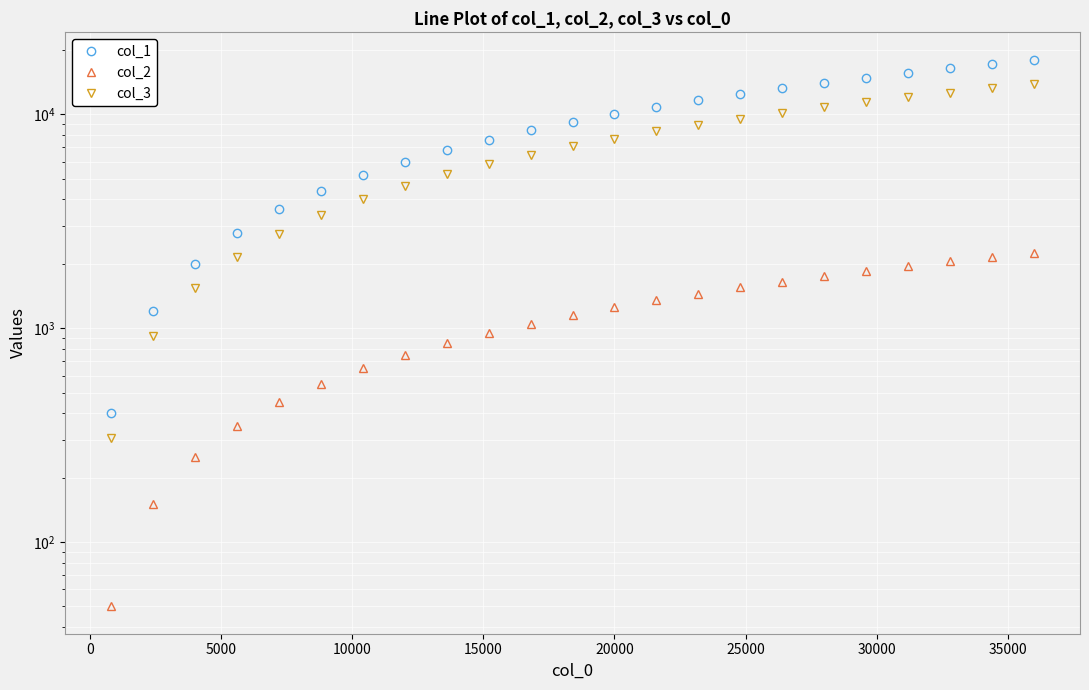

What is the maximum value shown in the chart?

18000.0